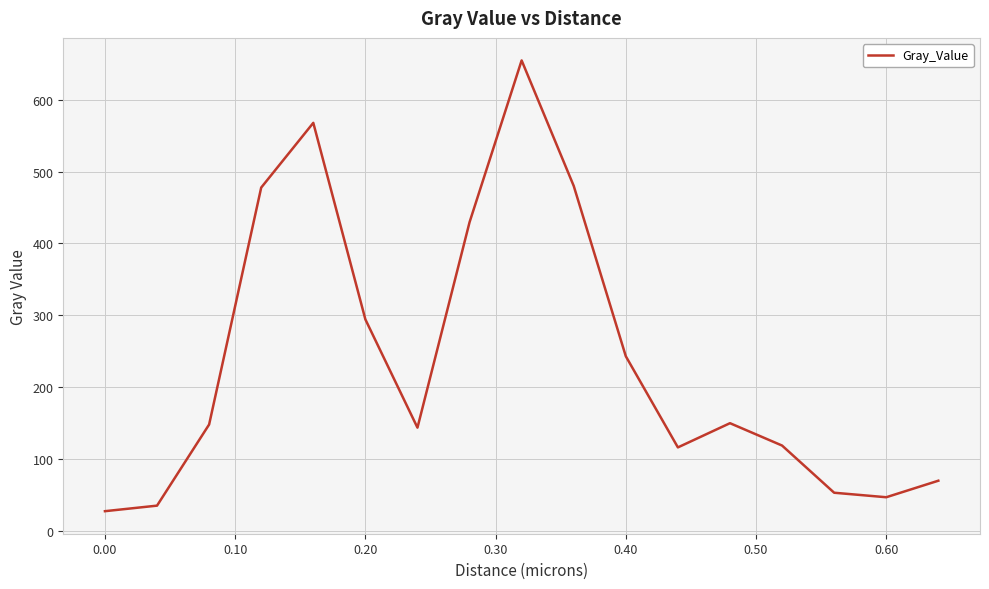

True or false: there are more than 0 points higher than both neighbors.

True